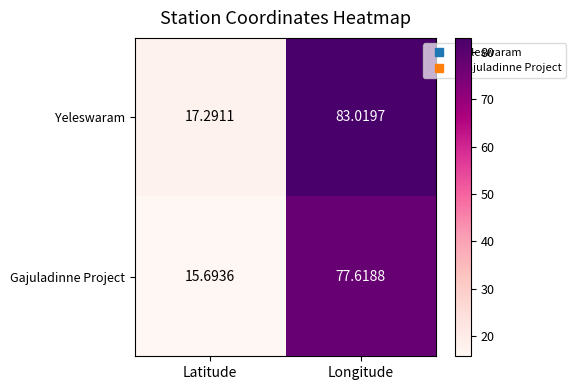

At Longitude, list the series in order from largest to smallest.

Yeleswaram, Gajuladinne Project